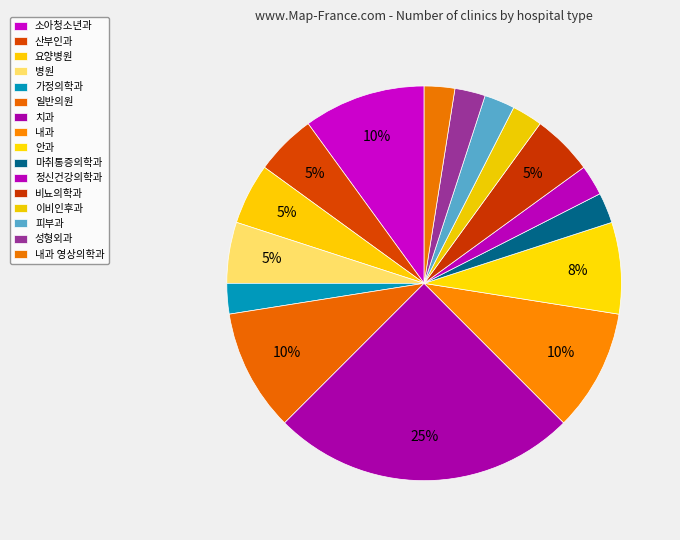

Combined, do 산부인과 and 치과 account for over 50%?

No